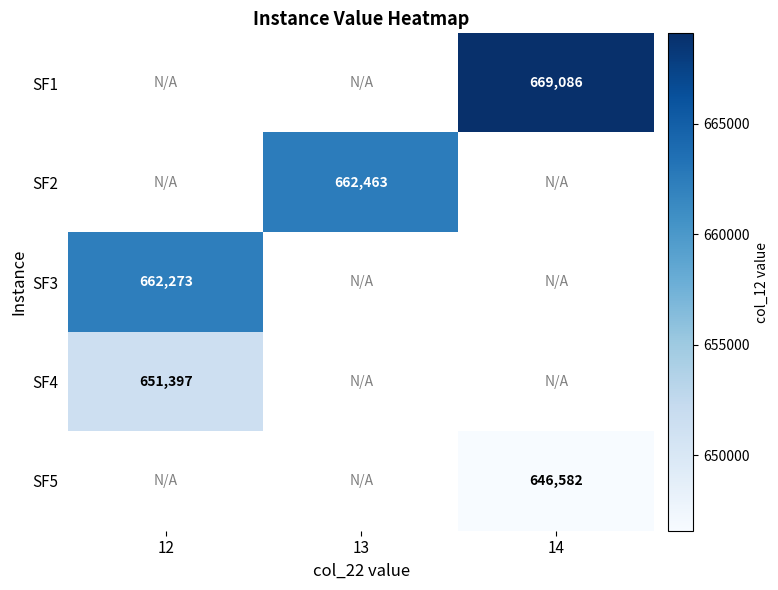

List the series in order of their overall mean, highest first.

SF1, SF2, SF3, SF4, SF5